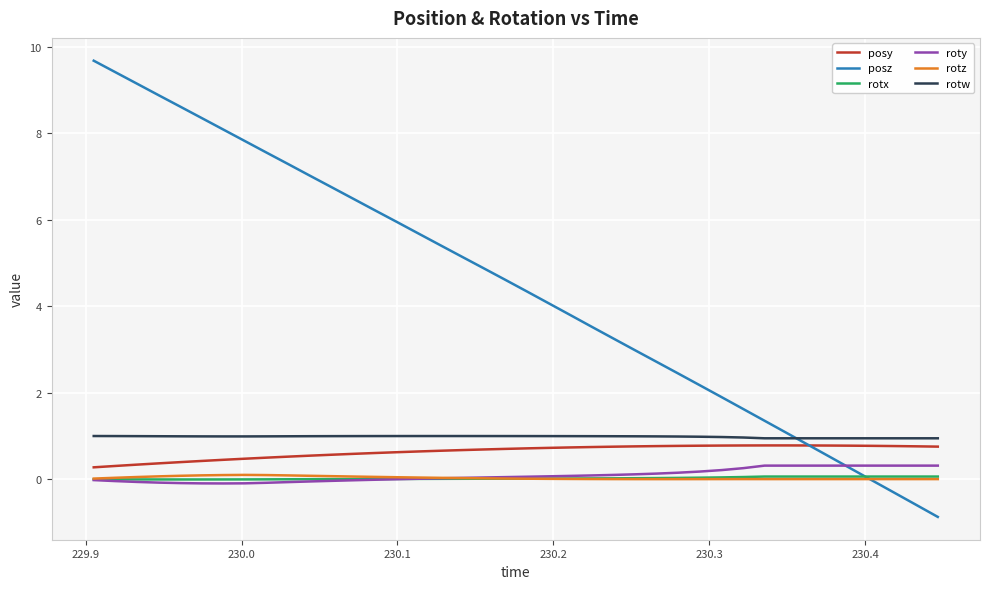

True or false: rotw and roty cross at least once.

False